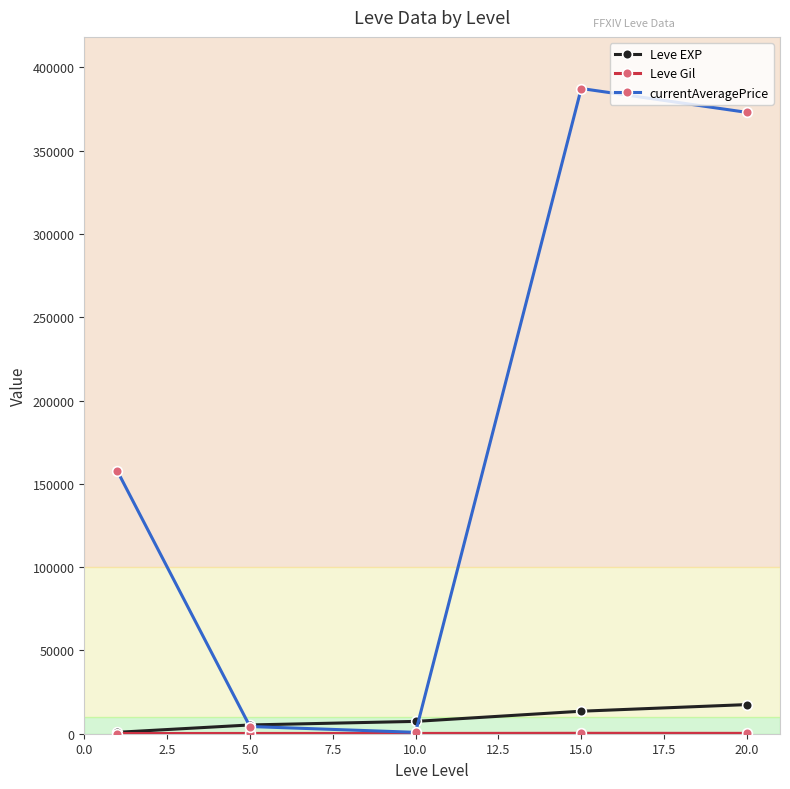

How many interior local peaks does the currentAveragePrice series have?

1